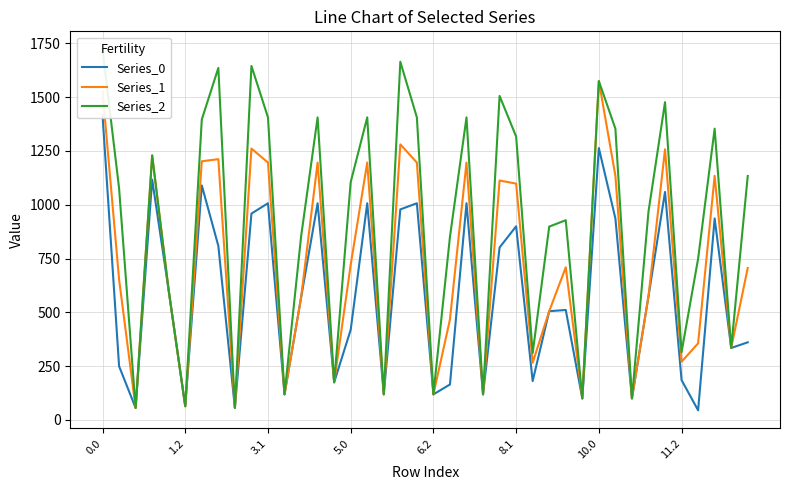

True or false: Series_1 and Series_0 intersect in this chart.

False